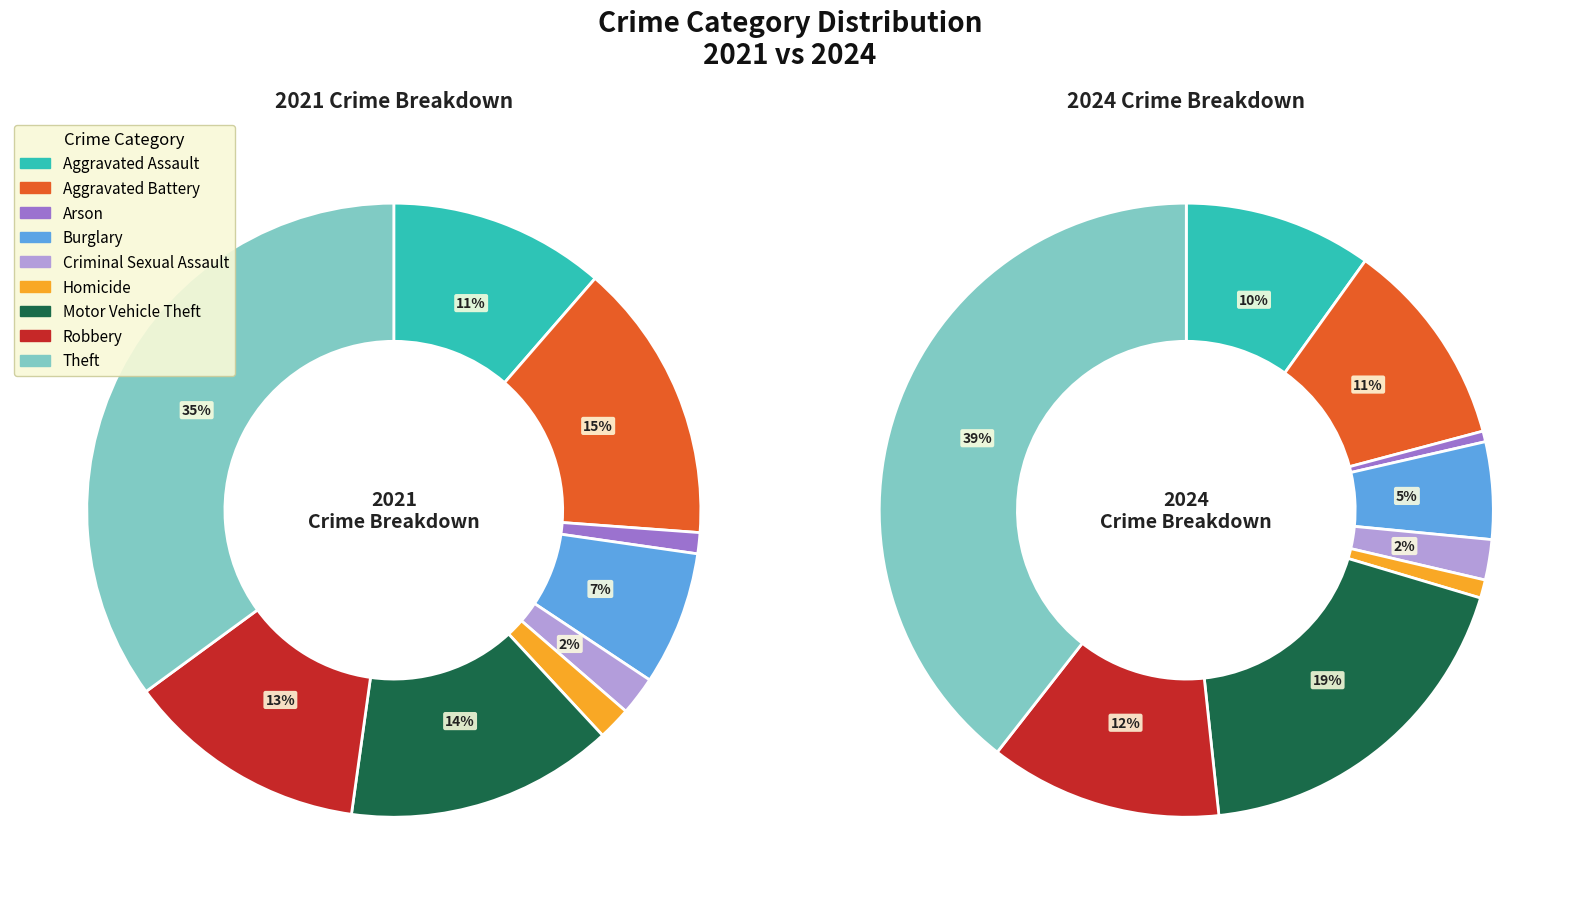

To the nearest percent, what portion does Burglary represent?

7%